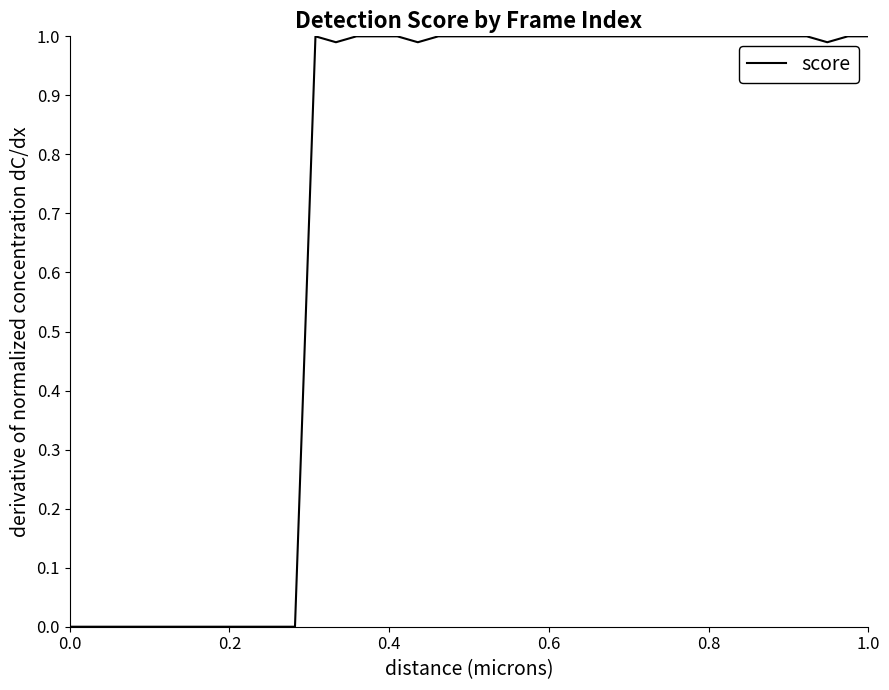

True or false: there are more than 0 points higher than both neighbors.

True